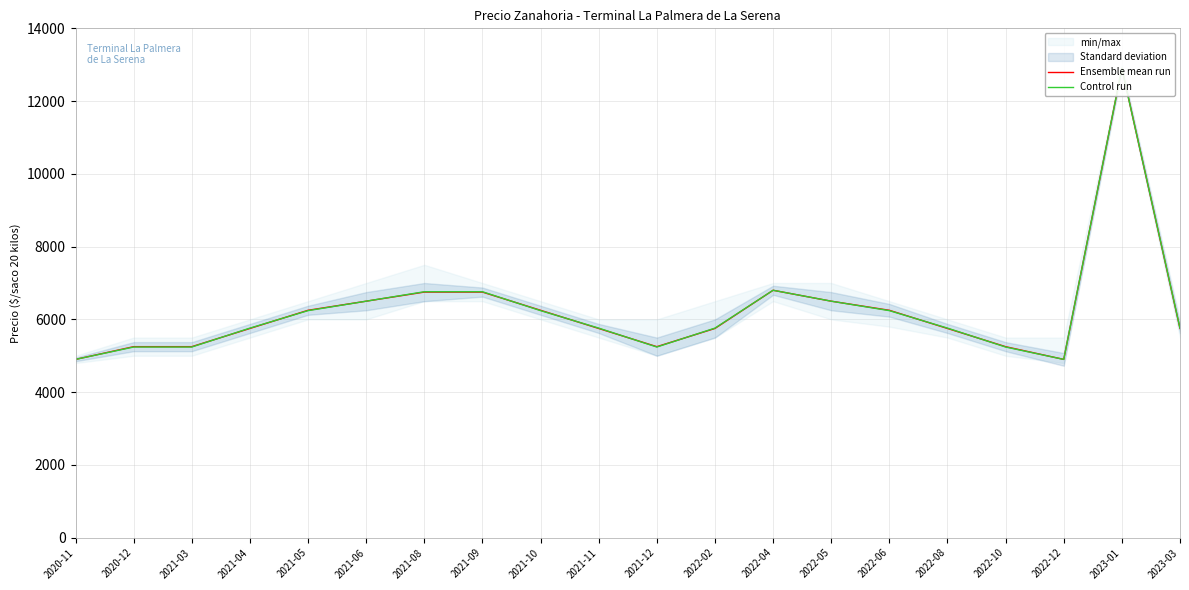

True or false: Control run and Ensemble mean run intersect in this chart.

True